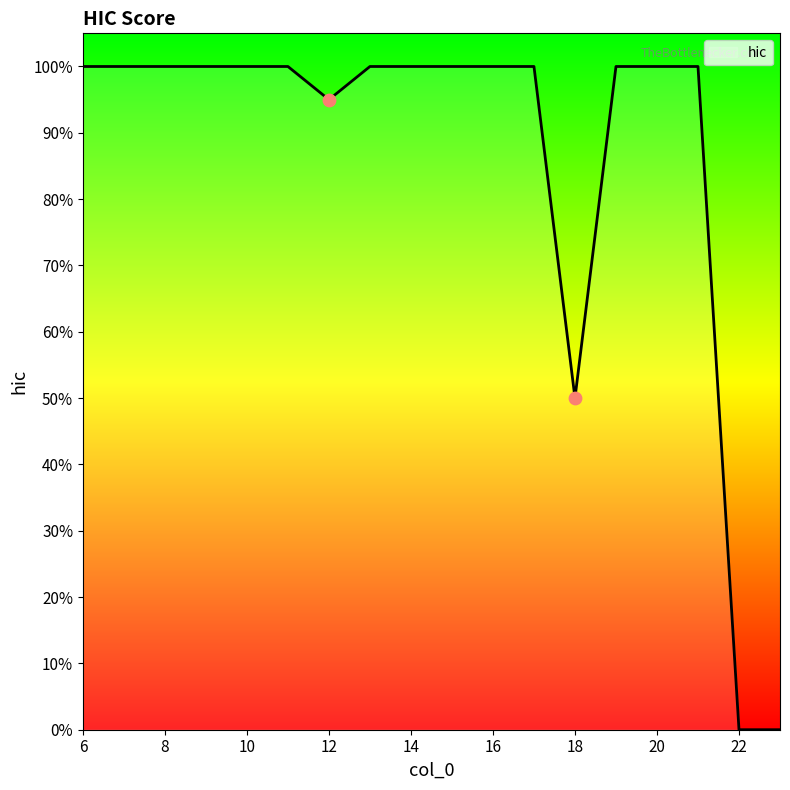

Is this an area chart (filled region under the line)?

Yes